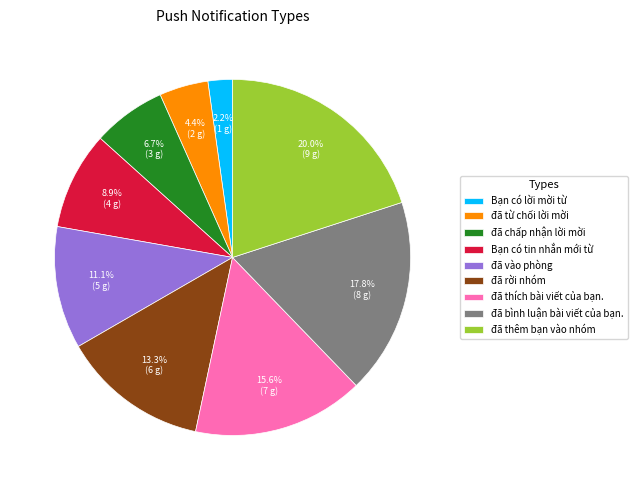

How many slices are in this pie chart?

9